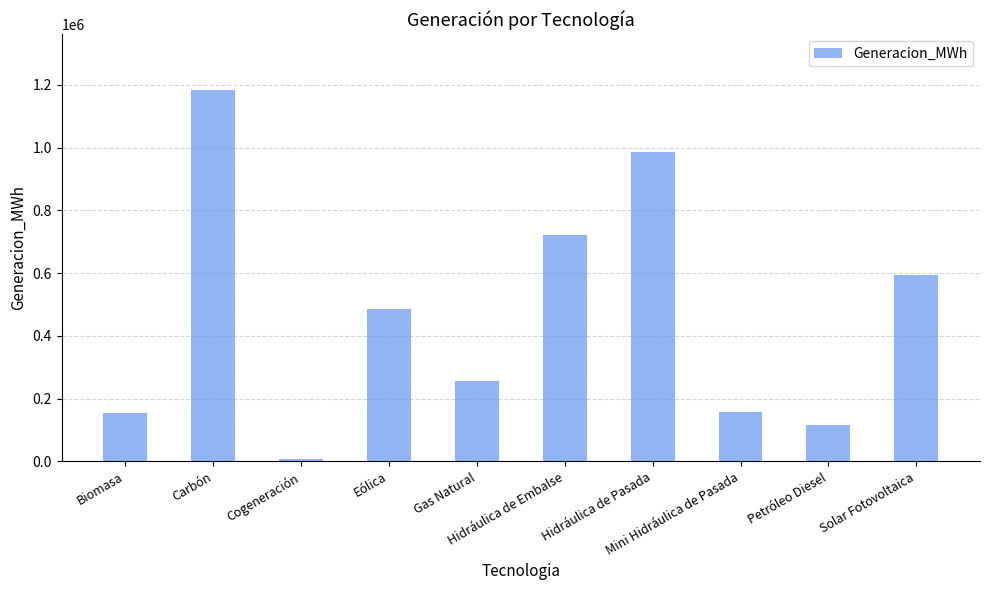

What is the label of the 6th bar from the left?

Hidráulica de Embalse